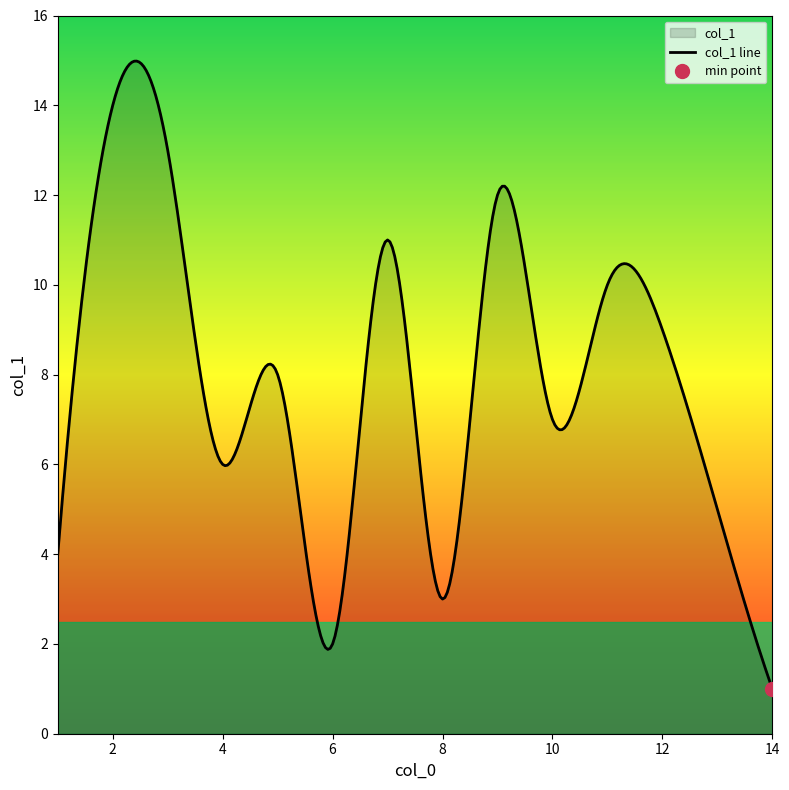

Count the number of values greater than 8.

6